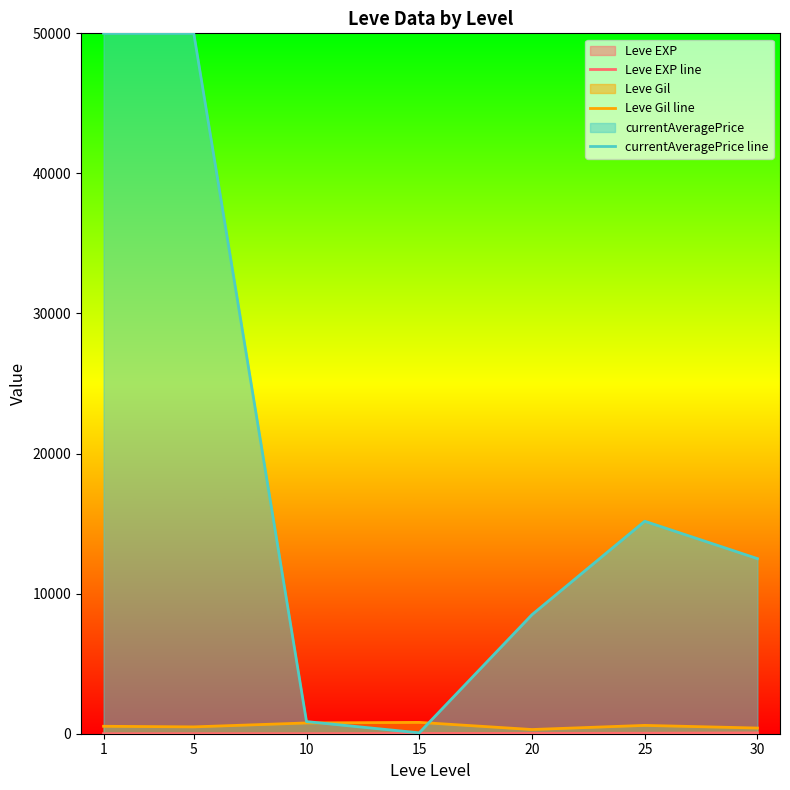

Reading left to right, extract all data points from this chart.

Leve EXP line: 1.3	6.2	7.7	22.3	23.3	34.7	59.0
Leve Gil line: 531.7	488.3	768.3	810.0	300.0	595.0	405.0
currentAveragePrice line: 50000.0	50000.0	866.7	64.2	8499.7	15169.0	12499.8